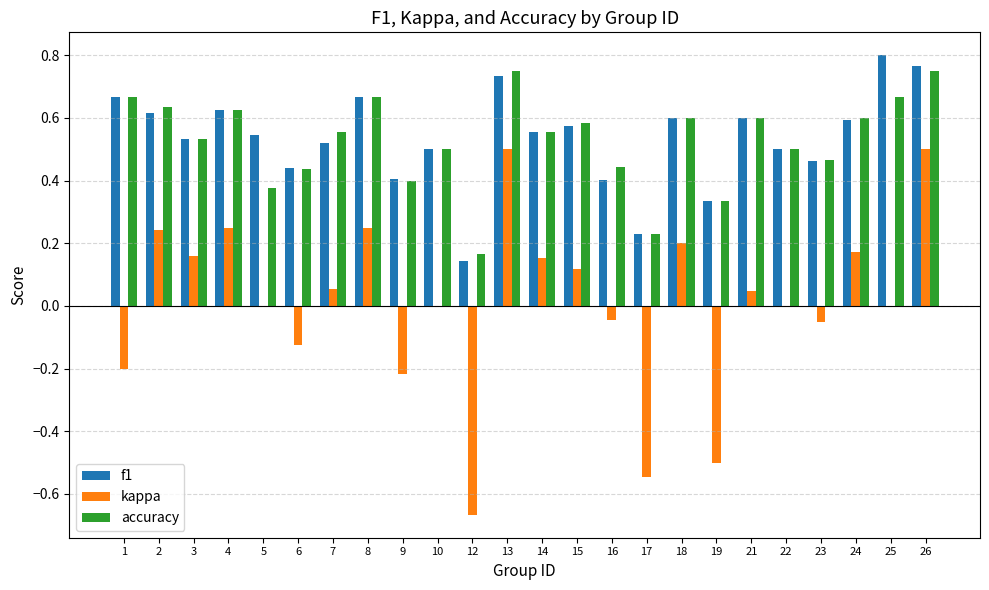

Is it true that kappa equals 0.3 at 26?

False